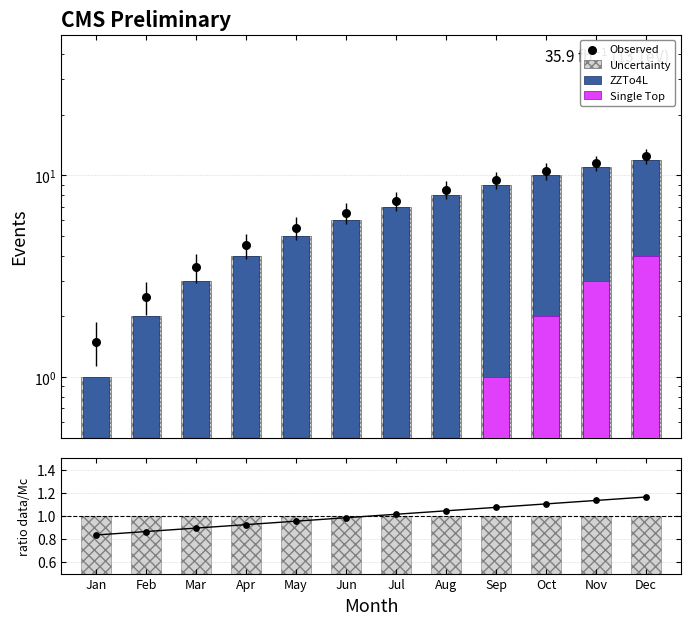

Which series has the widest spread of Y values?

Uncertainty